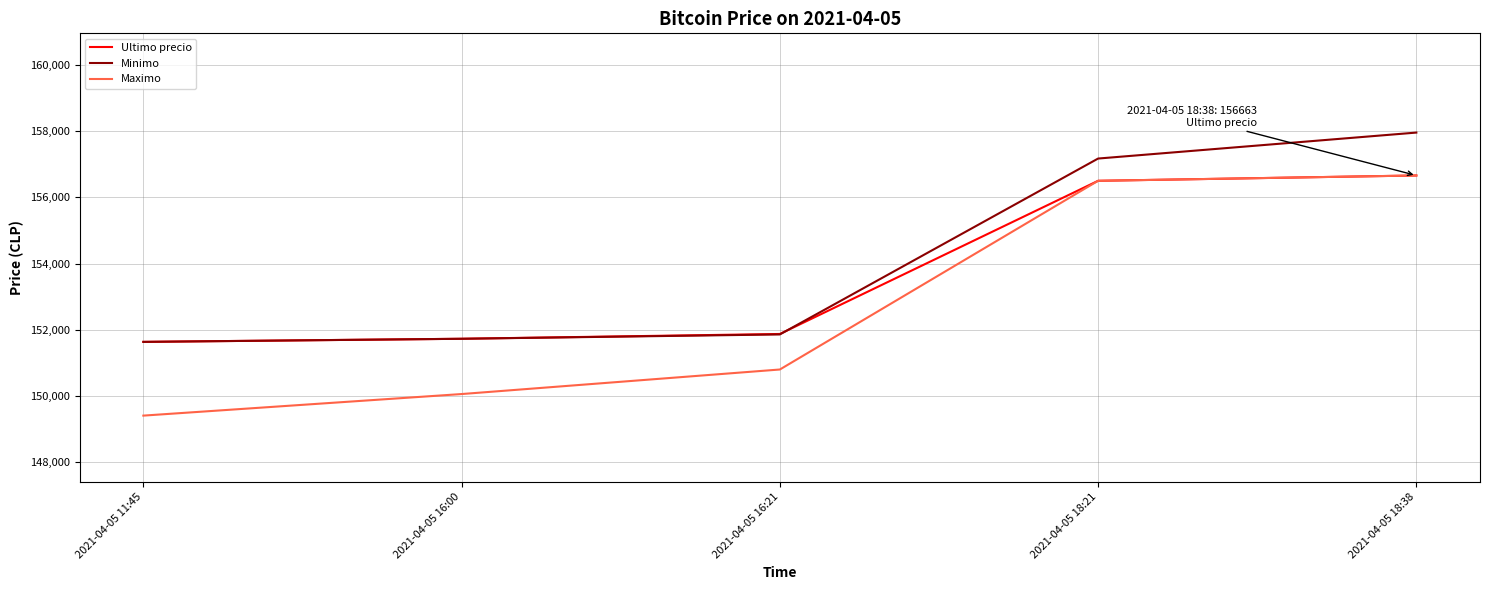

Is it true that Maximo equals 149404 at 2021-04-05 11:45?

True